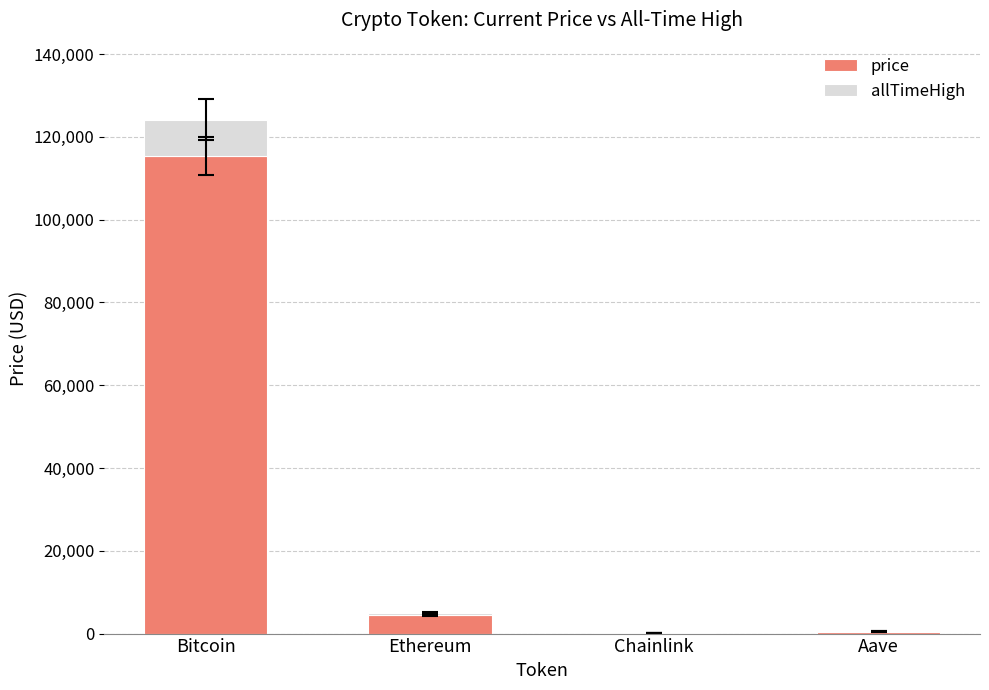

What is the average value of the price series?

30018.6